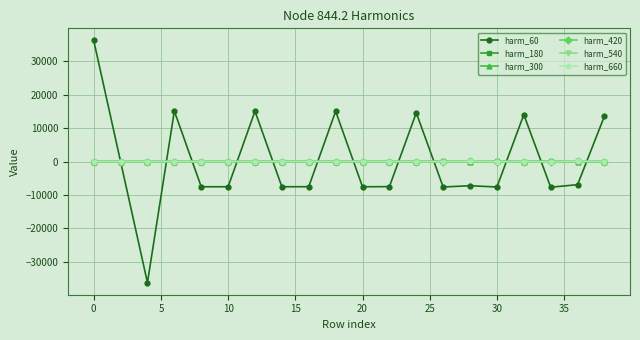

True or false: harm_180 has more than 2 points higher than both neighbors.

True